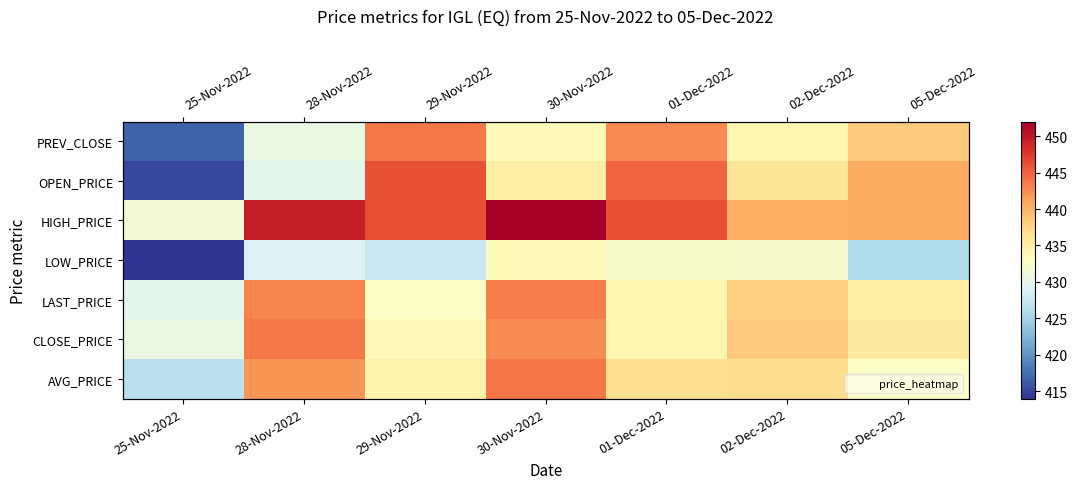

At which category does the chart reach its minimum across all series?

25-Nov-2022